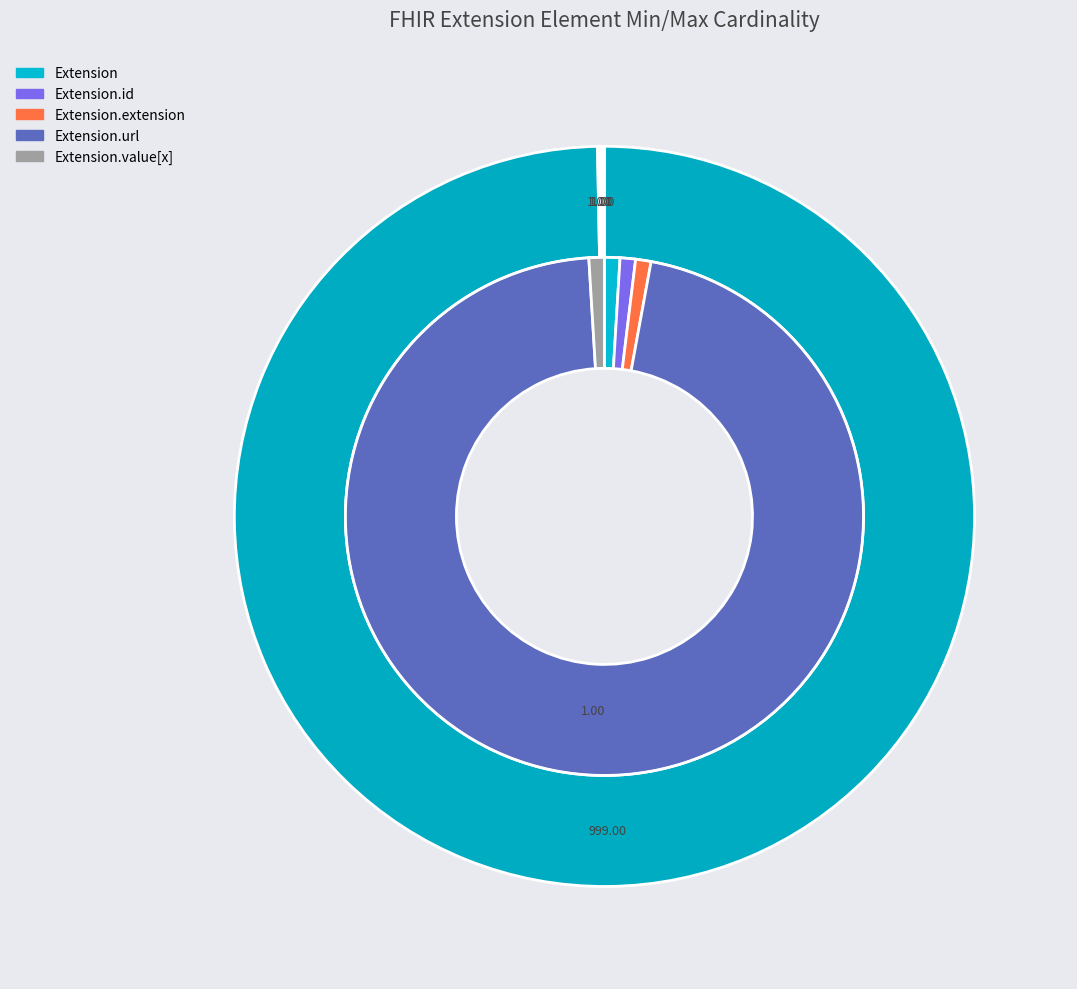

To the nearest percent, what is the difference between the largest and smallest slice percentages?

100%